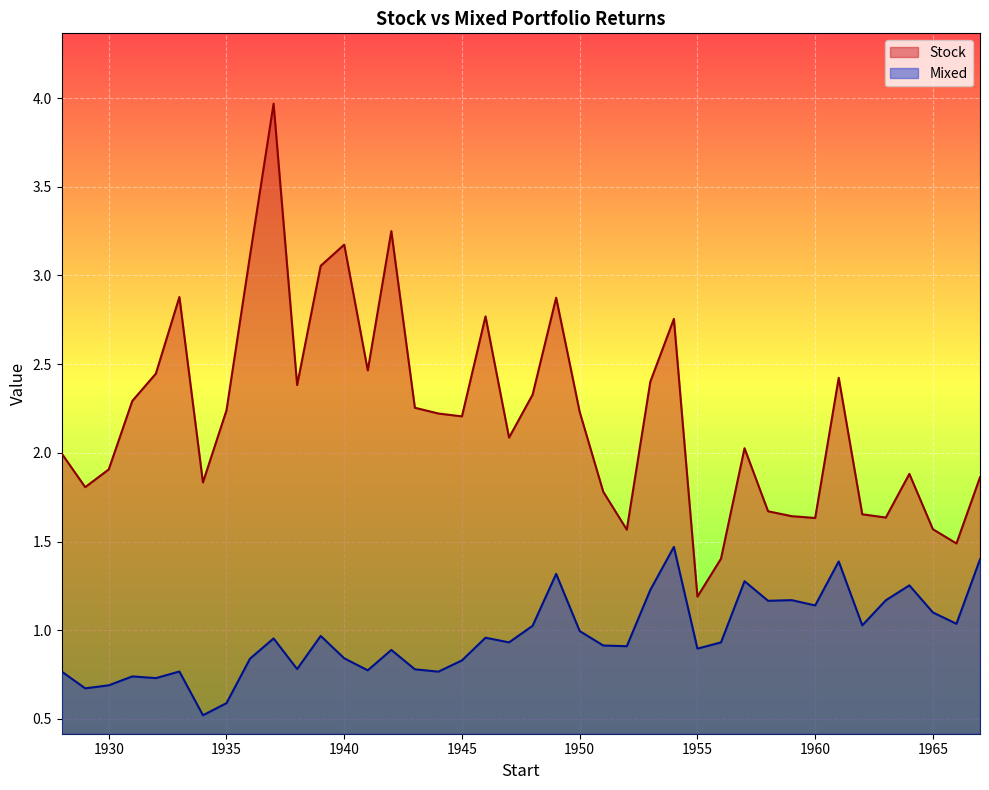

At how many categories does at least one series exceed 3?

5